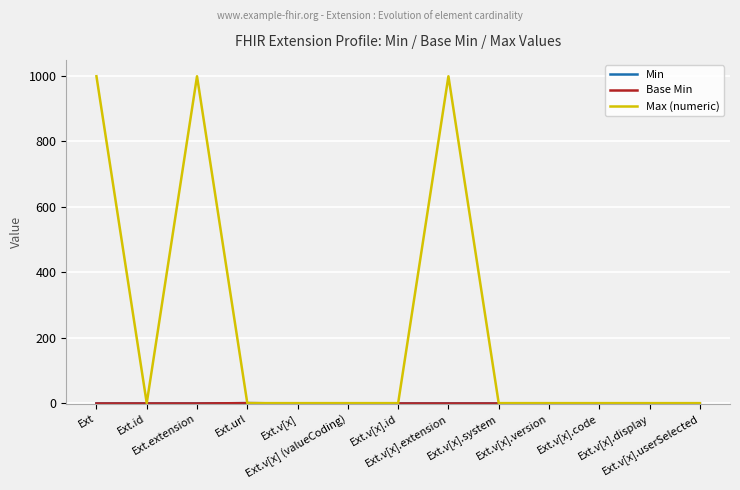

Which category has the highest value across all series?

Ext